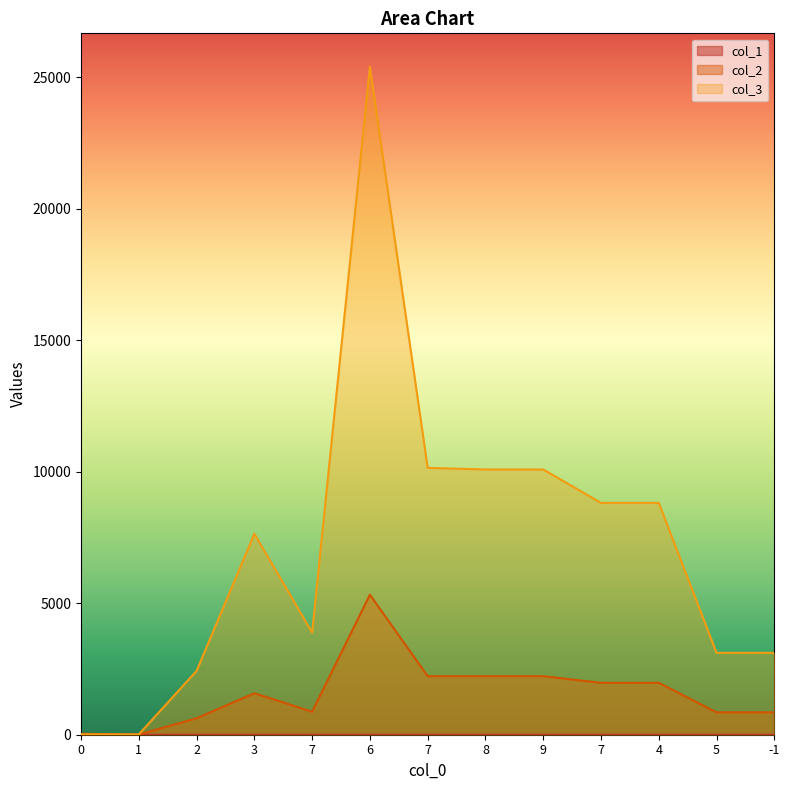

What is the label of the 6th point from the right?

8